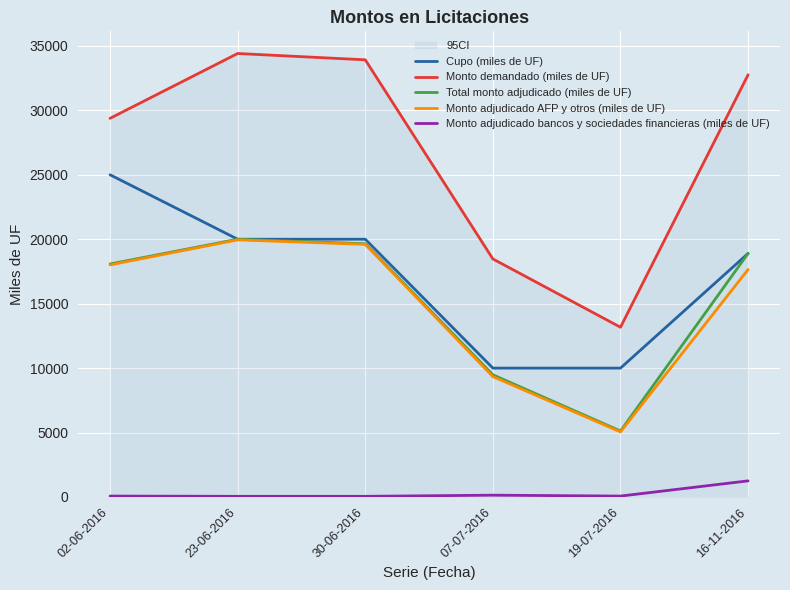

True or false: Monto demandado (miles de UF) and Cupo (miles de UF) intersect in this chart.

False